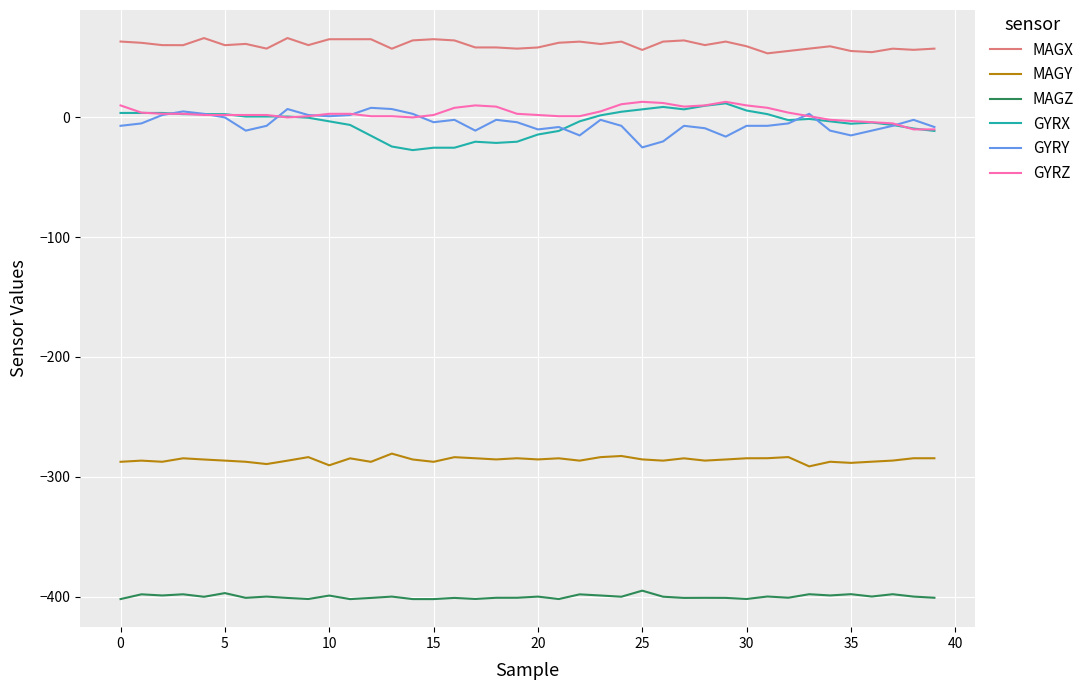

Which series has the largest total across all categories?

MAGX